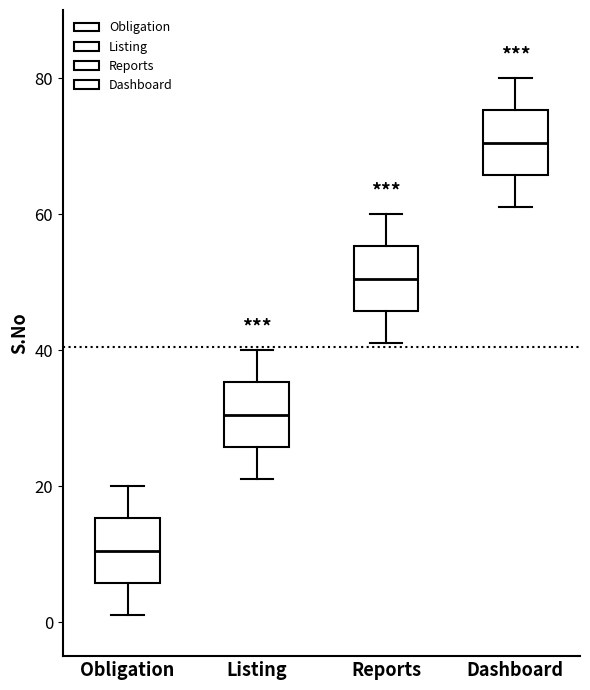

Reading left to right, read every box against the y-axis: the position of its median line, the range the box covers, and the ends of its whiskers. The values are not printed on the chart, so give them approximately, as read against the axis.

Obligation: median 10, box 6 to 16, whiskers 2 to 20
Listing: median 30, box 26 to 36, whiskers 22 to 40
Reports: median 50, box 46 to 56, whiskers 42 to 60
Dashboard: median 70, box 66 to 76, whiskers 62 to 80